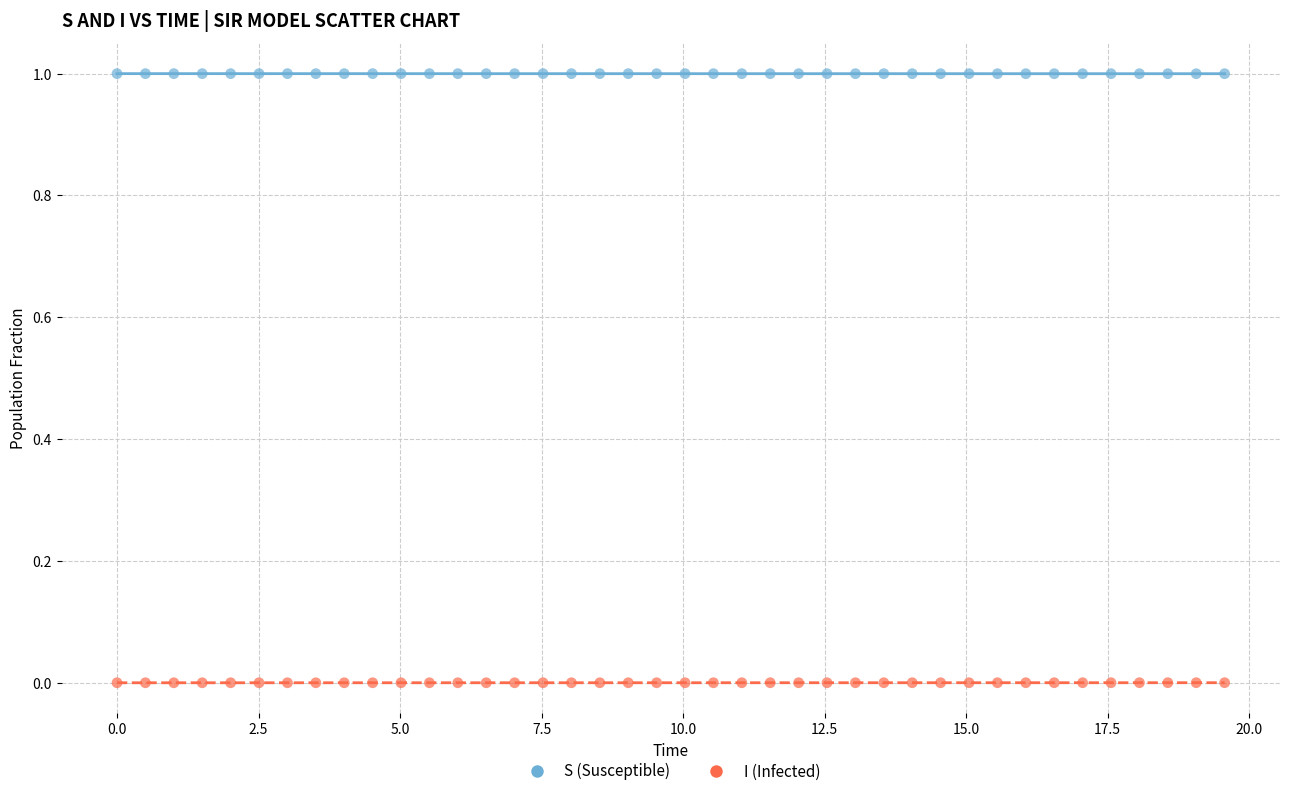

Which series reaches the minimum Y coordinate?

I (Infected)